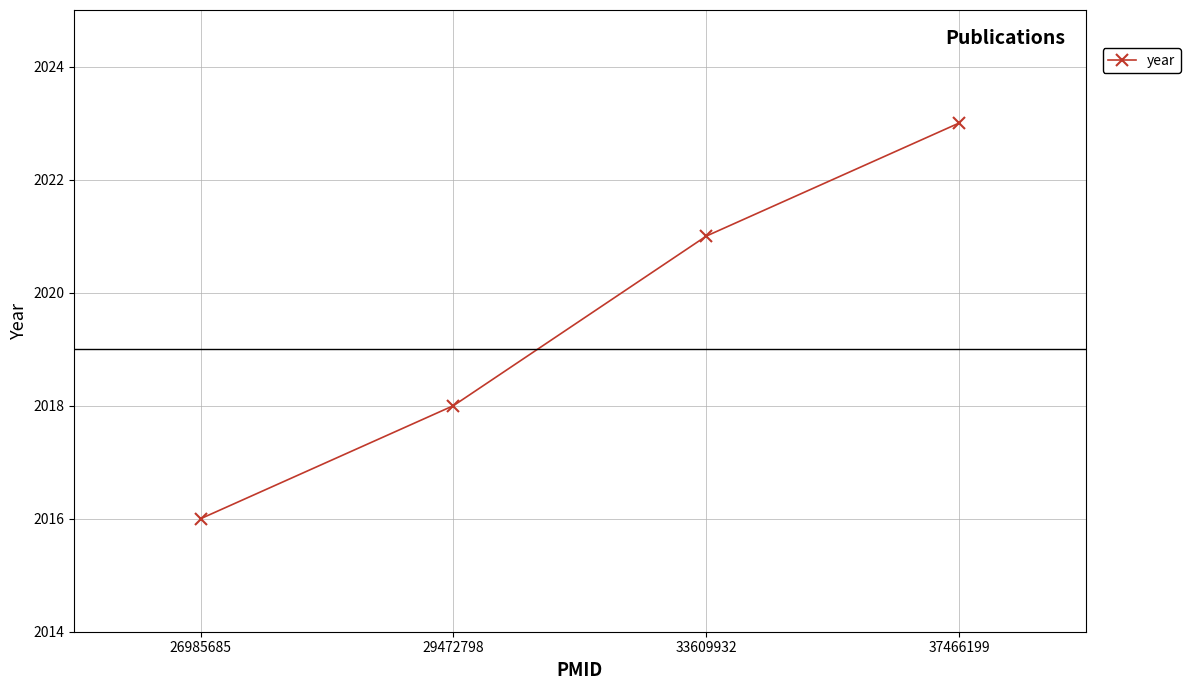

True or false: there are more than 2 points higher than both neighbors.

False